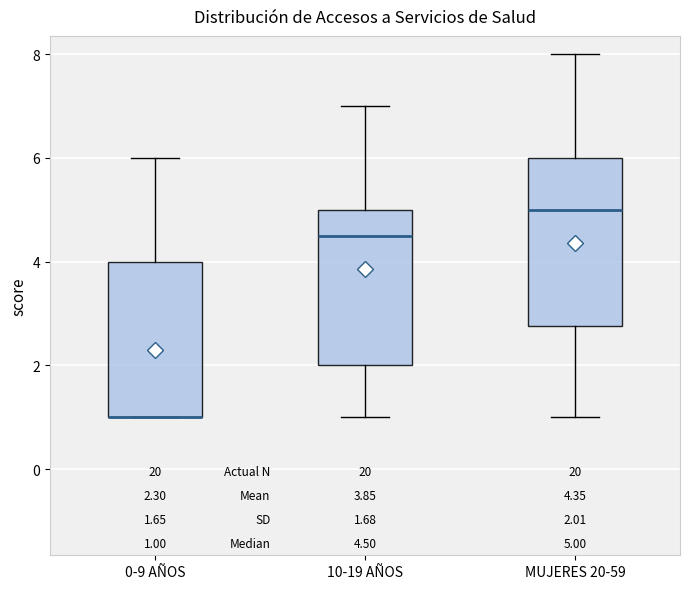

Comparing the boxes themselves (not the whiskers), which one is the tallest?

MUJERES 20-59